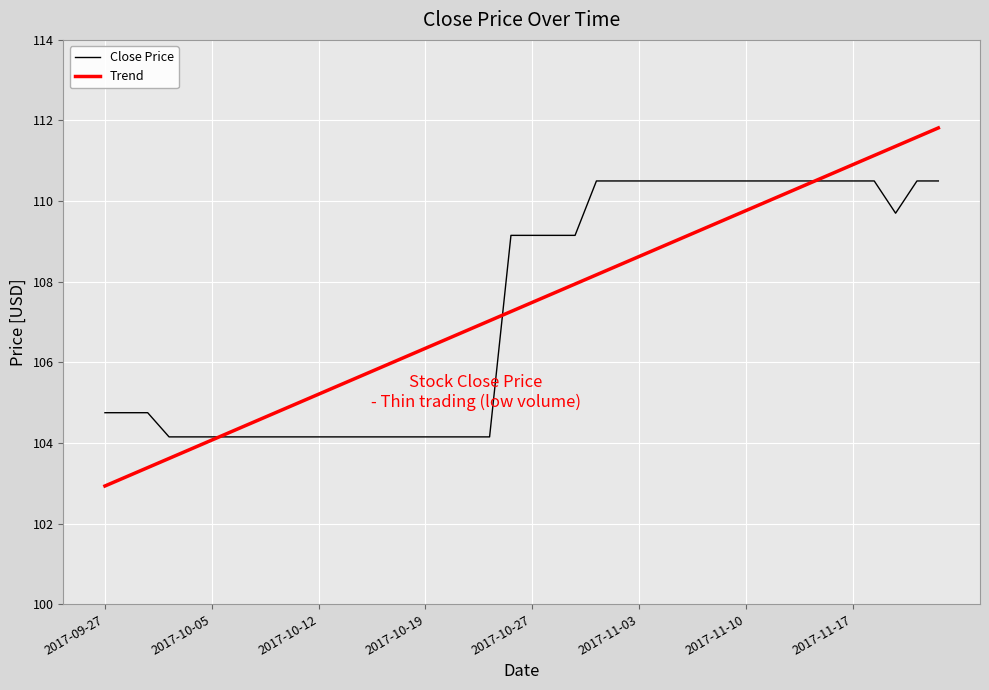

Which series has the widest spread of values?

Trend